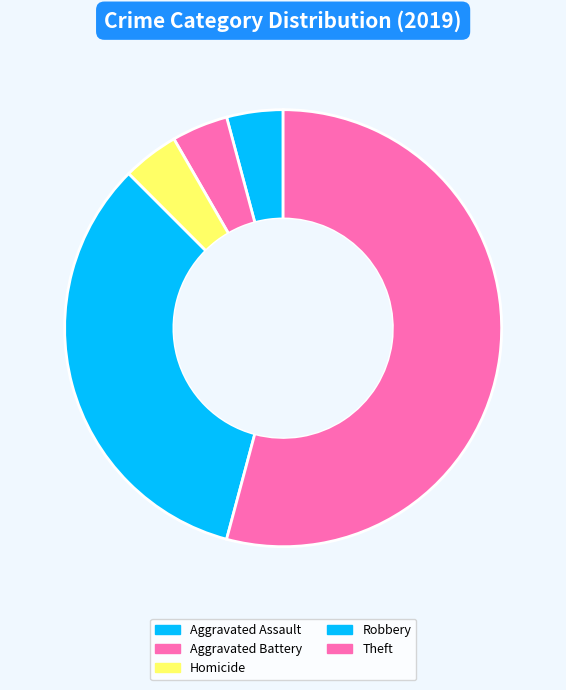

Count the number of slices in the pie.

5